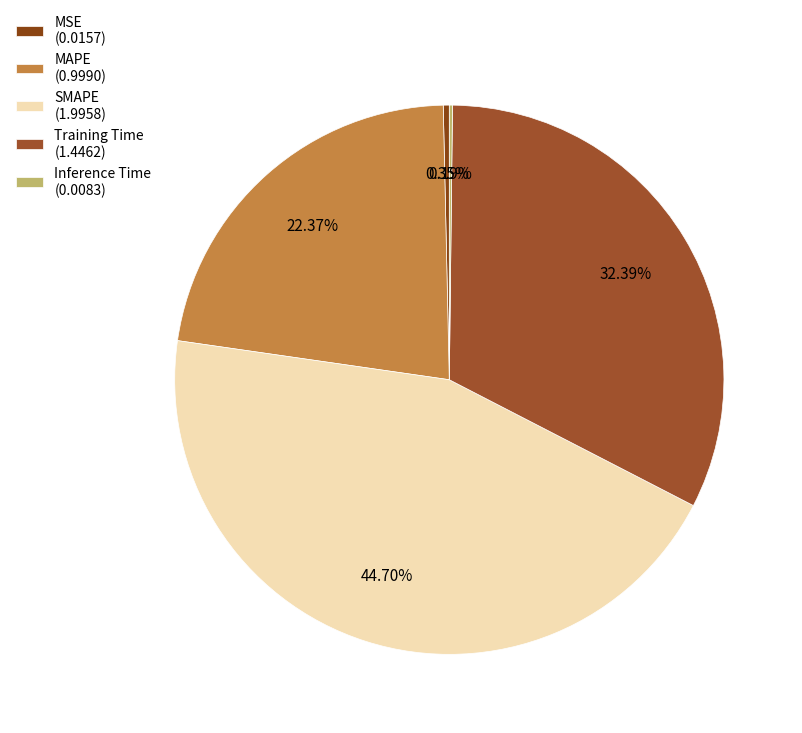

Is it true that MSE is 0% of the pie?

True